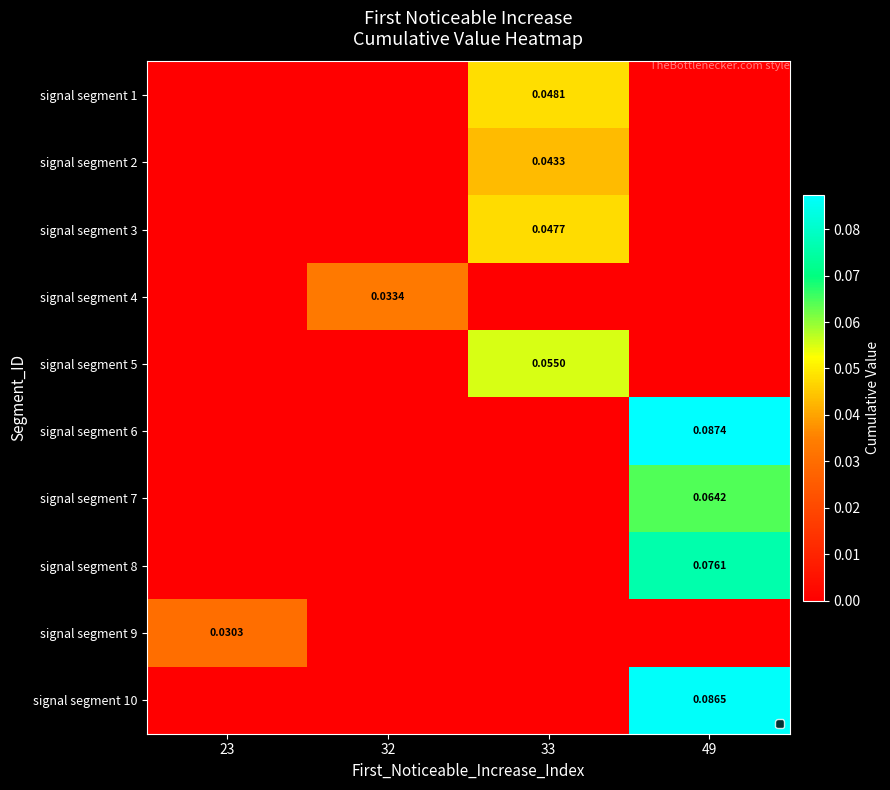

How many series are shown in this chart?

10